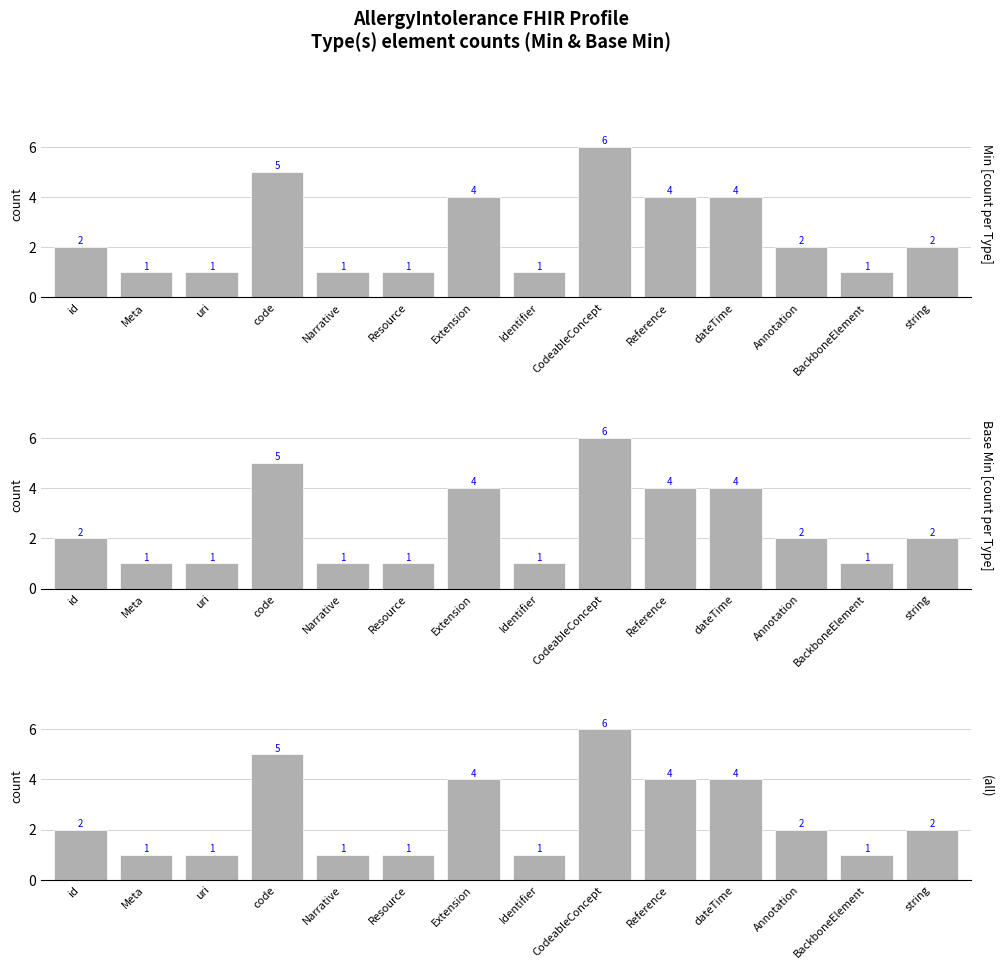

At which category is the sum across all series the highest?

CodeableConcept